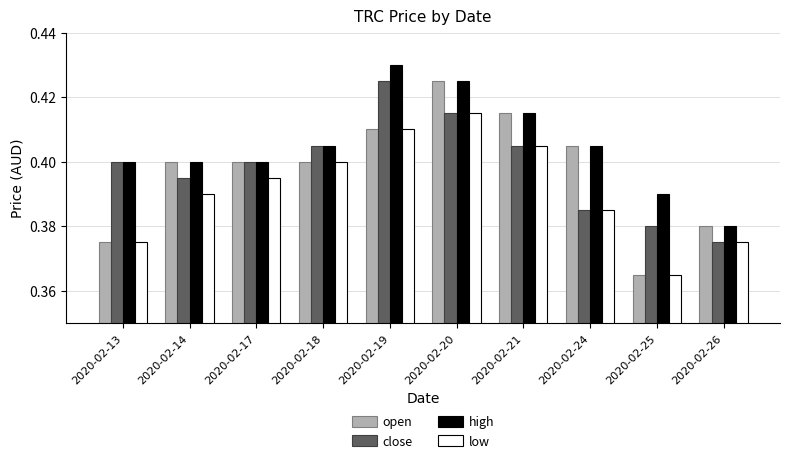

What is the sum of the low values at 2020-02-24 and 2020-02-17?

0.8